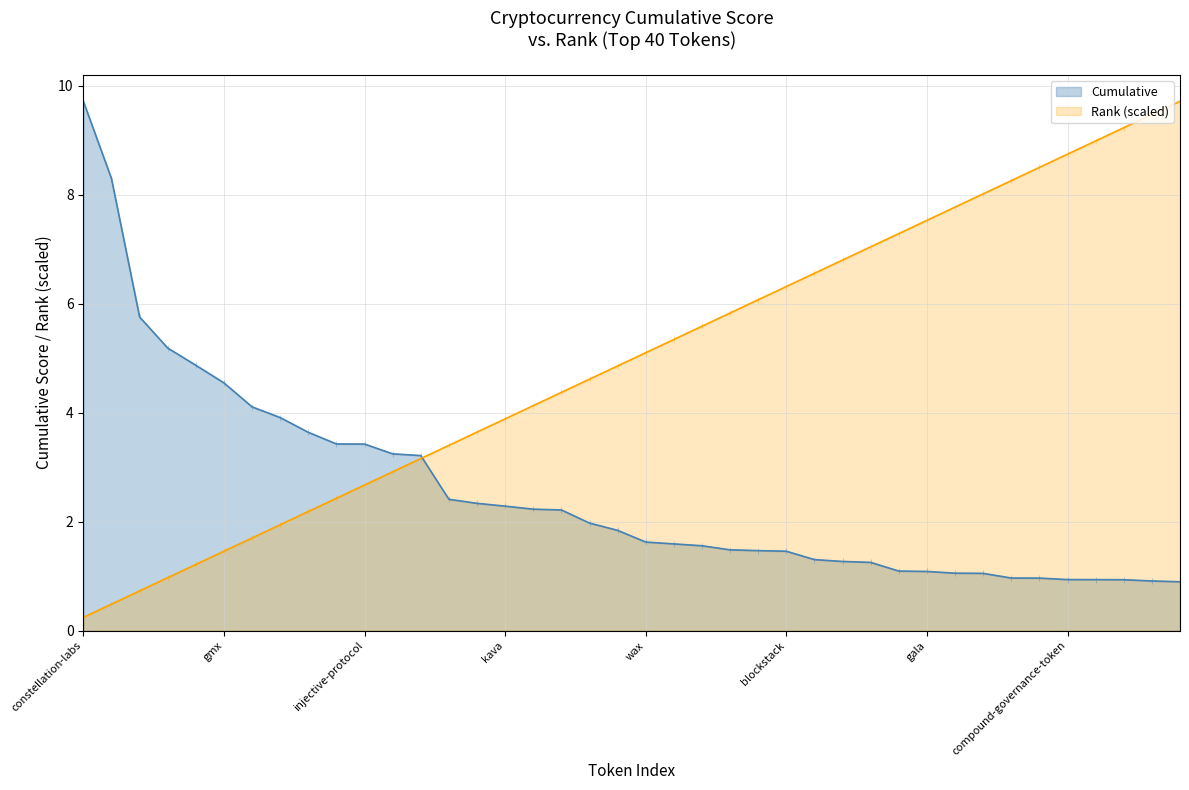

Reading right to left, list all the values displayed in this chart.

Cumulative: 0.9	0.9	0.9	0.9	0.9	1.0	1.0	1.1	1.1	1.1	1.1	1.3	1.3	1.3	1.5	1.5	1.5	1.6	1.6	1.6	1.8	2.0	2.2	2.2	2.3	2.3	2.4	3.2	3.2	3.4	3.4	3.6	3.9	4.1	4.5	4.9	5.2	5.8	8.3	9.7
Rank: 9.7	9.5	9.2	9.0	8.7	8.5	8.3	8.0	7.8	7.5	7.3	7.0	6.8	6.6	6.3	6.1	5.8	5.6	5.3	5.1	4.9	4.6	4.4	4.1	3.9	3.6	3.4	3.2	2.9	2.7	2.4	2.2	1.9	1.7	1.5	1.2	1.0	0.7	0.5	0.2